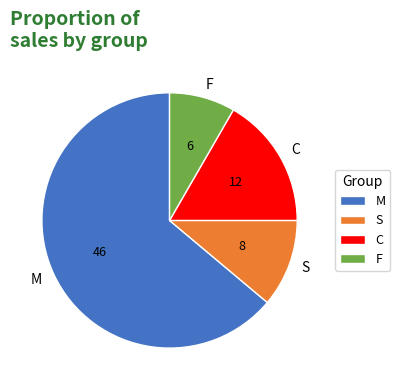

Which category accounts for the majority?

M